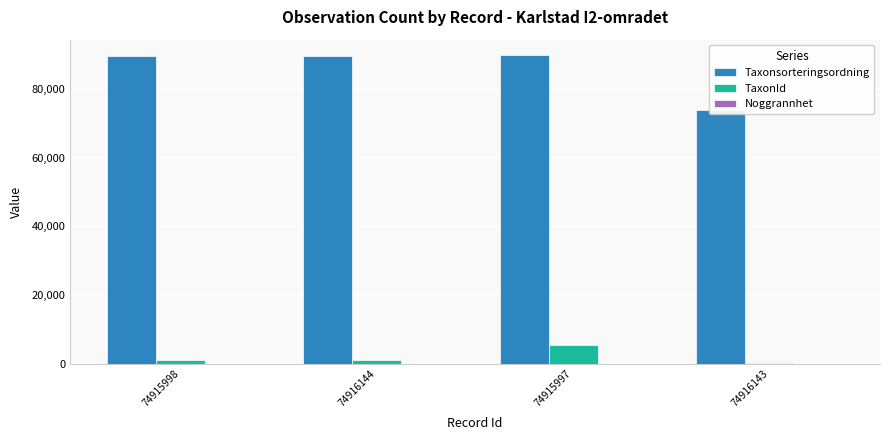

Which category has the highest value in the Taxonsorteringsordning series?

74915997